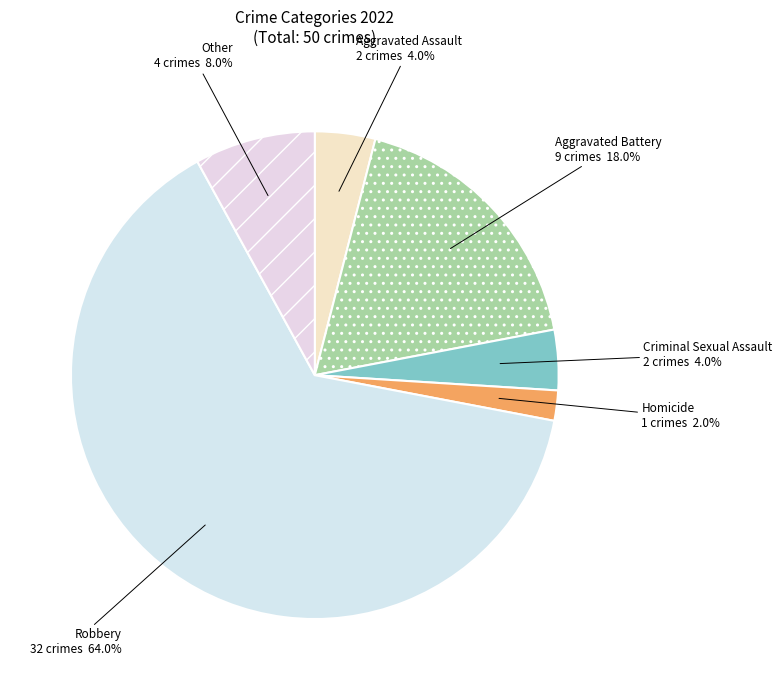

Which category has the biggest portion of the pie?

Robbery